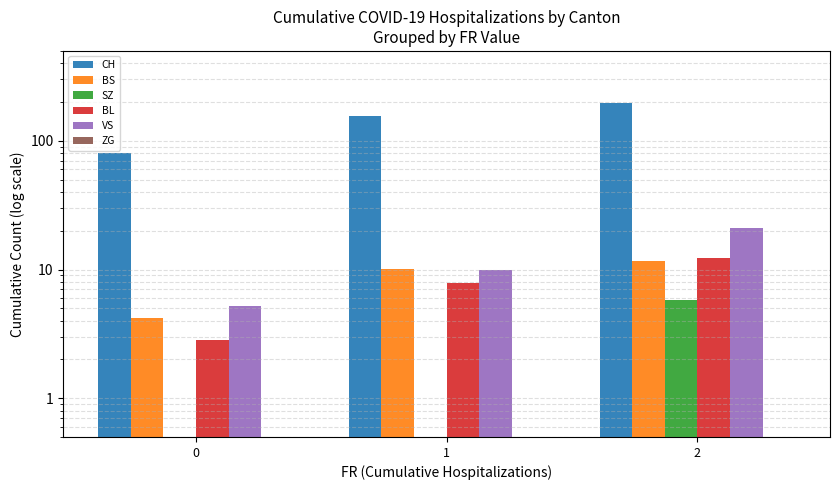

The value of CH at 2 is 196.2. True or false?

True